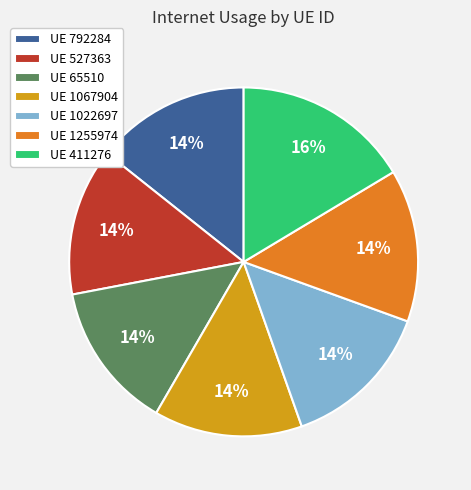

Which slice is the largest?

UE 411276